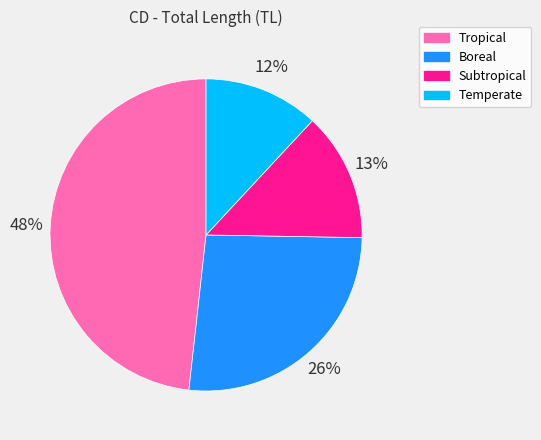

Which has a higher value, Subtropical or Boreal?

Boreal